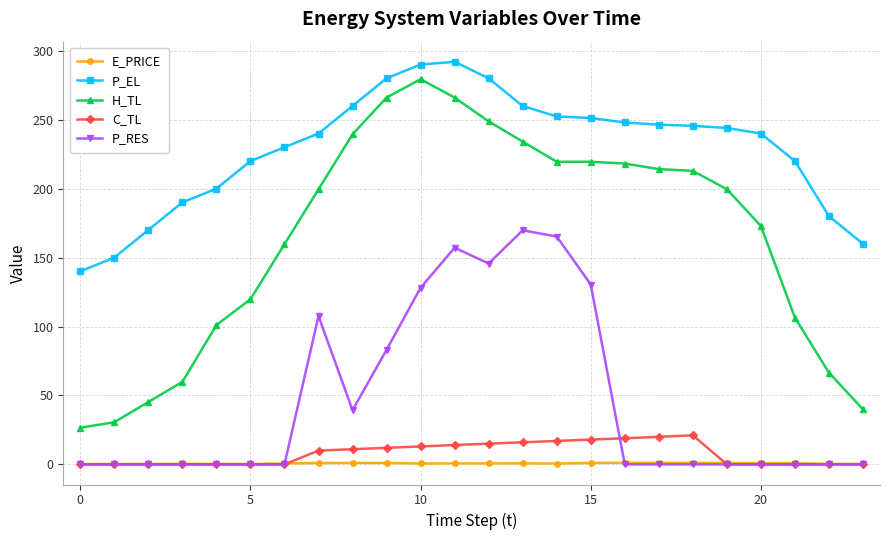

True or false: P_RES has more than 1 interior local peaks.

True